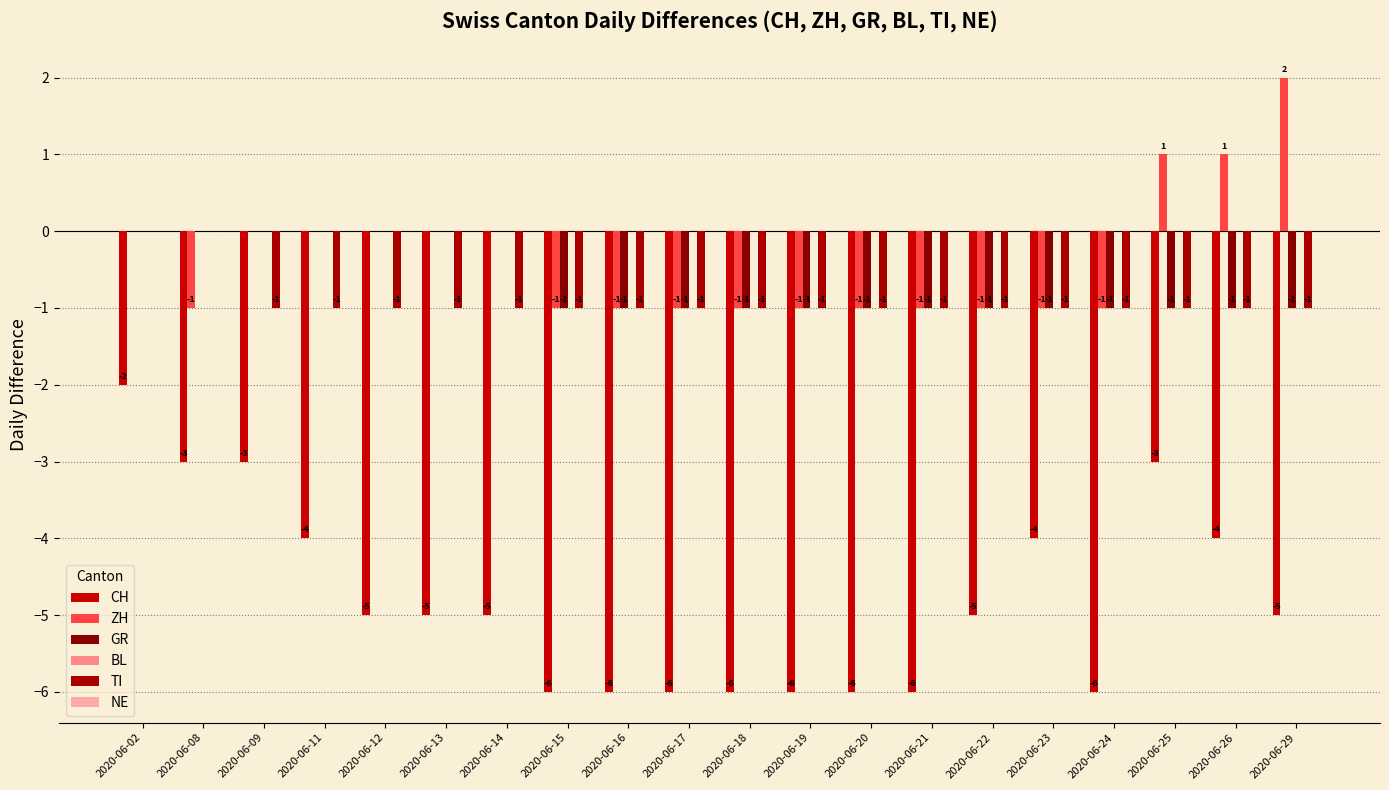

How many categories are shown in the chart?

20